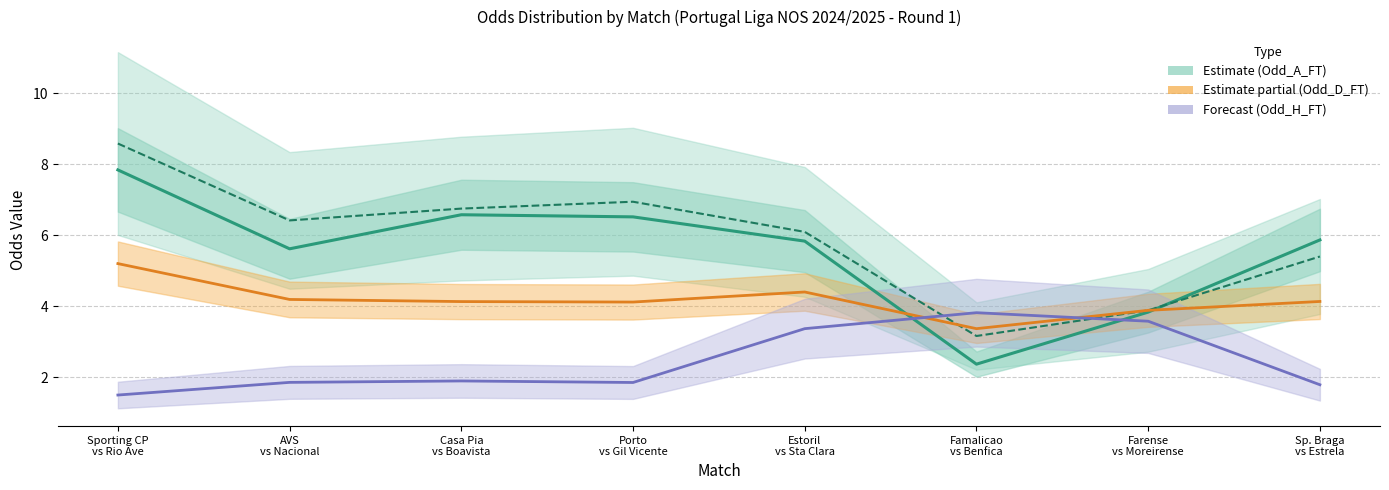

How many lines are shown in the chart?

4